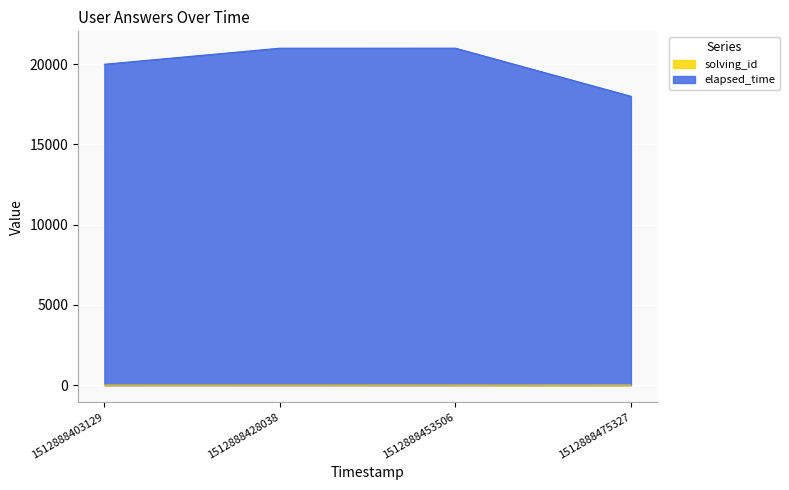

How many lines are shown in the chart?

2